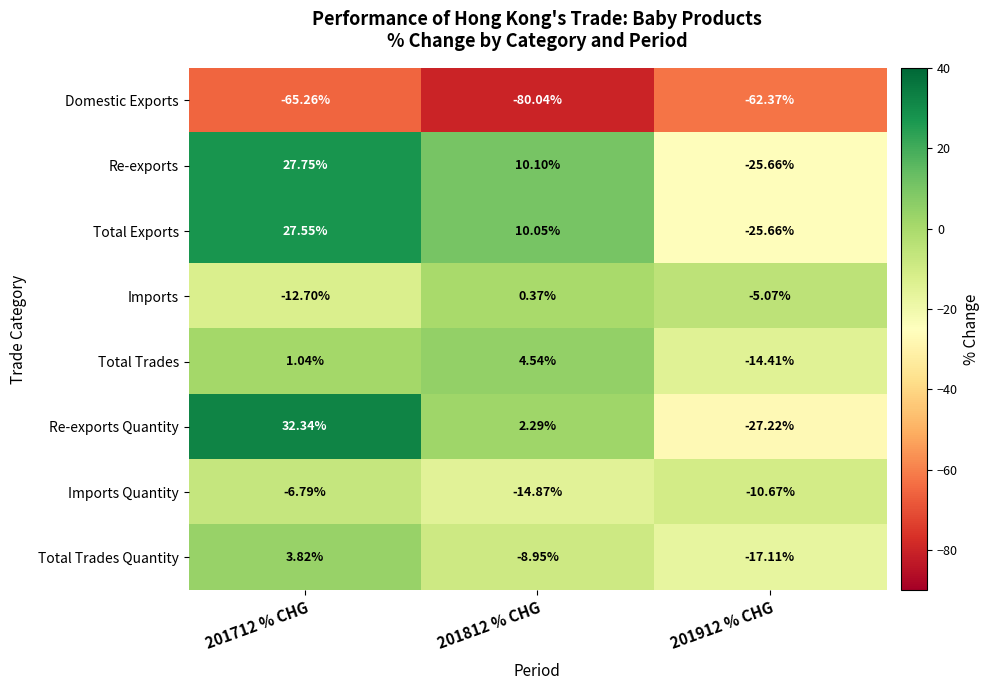

Which series has the widest spread of values?

Re-exports Quantity